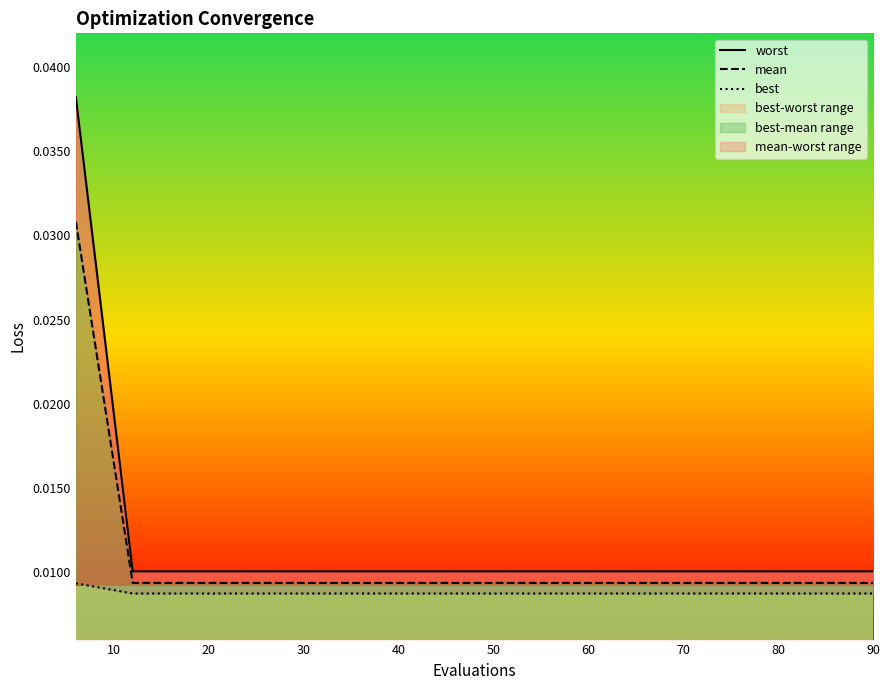

At how many categories does at least one series exceed 0?

15